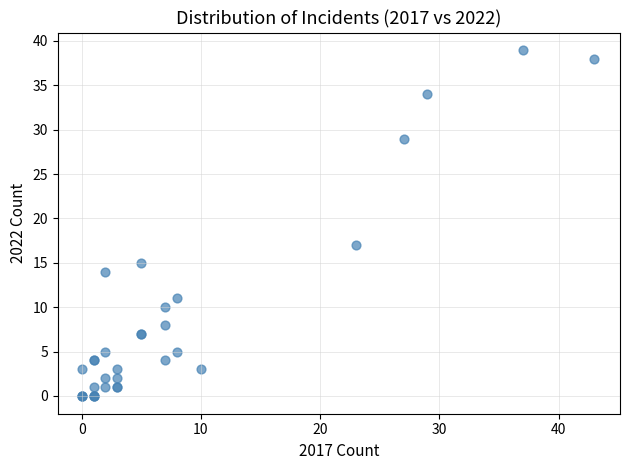

What Y value in the scatter plot is closest to 19?

17